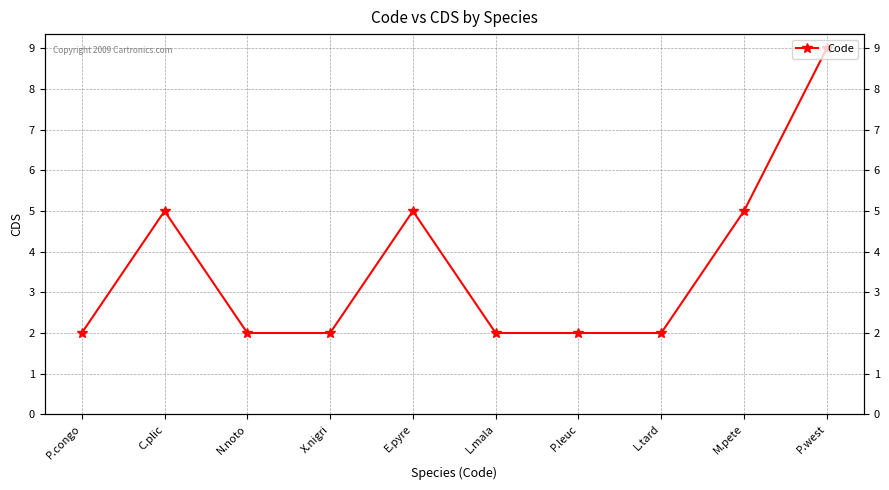

Approximately how many times larger is the value at P.west compared to X.nigri?

4.5